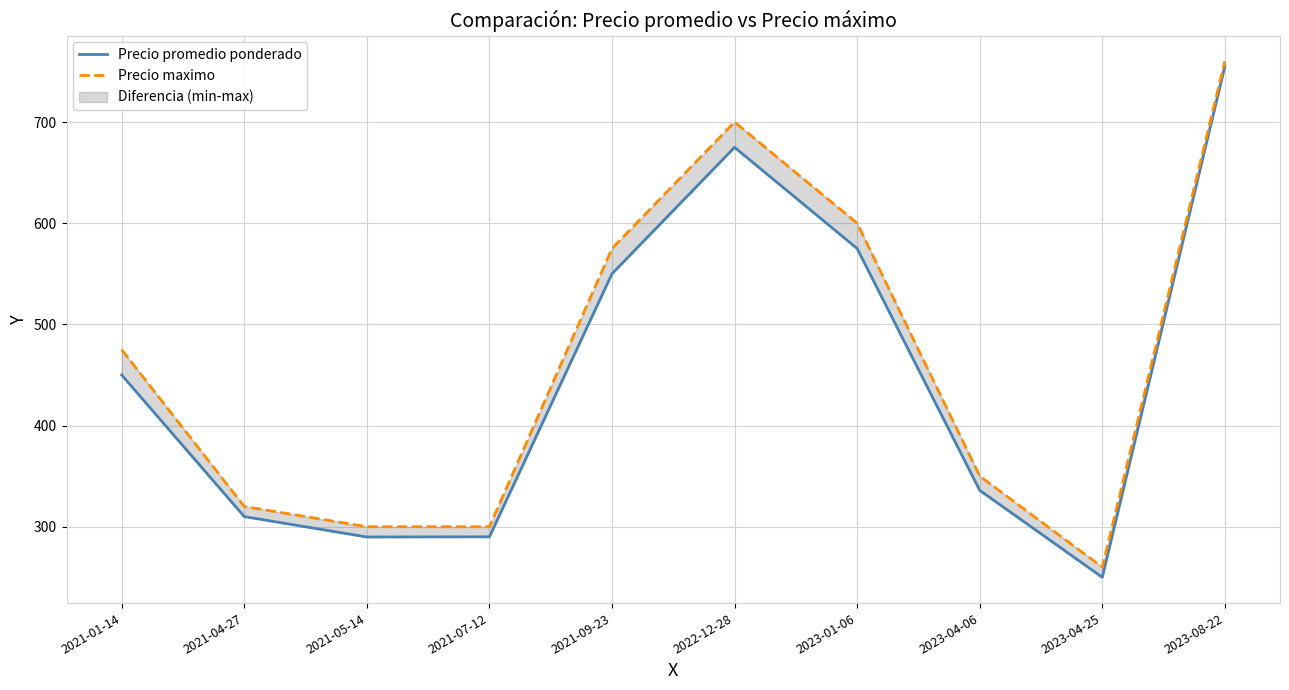

What position from the right is 2023-01-06?

4